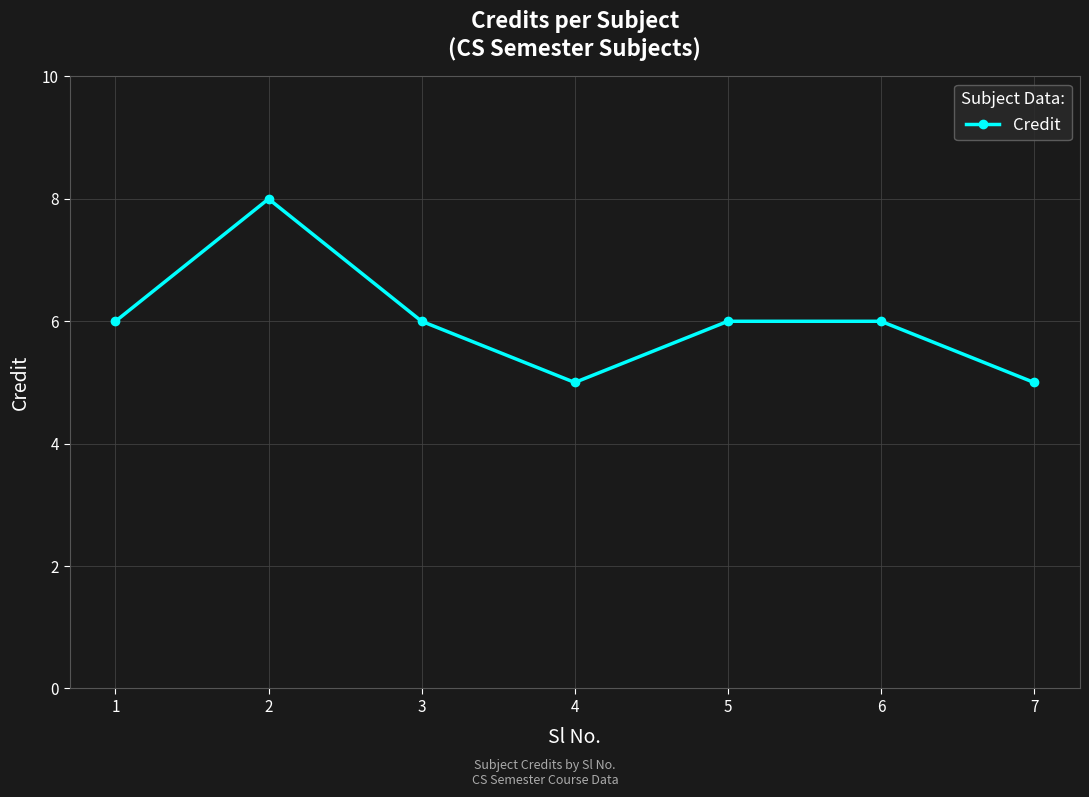

How many lines are shown in the chart?

1